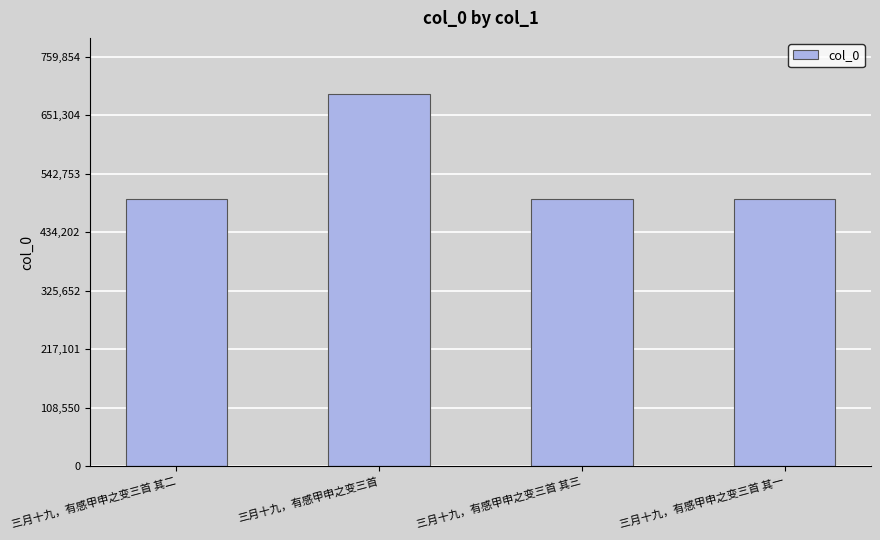

What is the maximum value shown in the chart?

690777